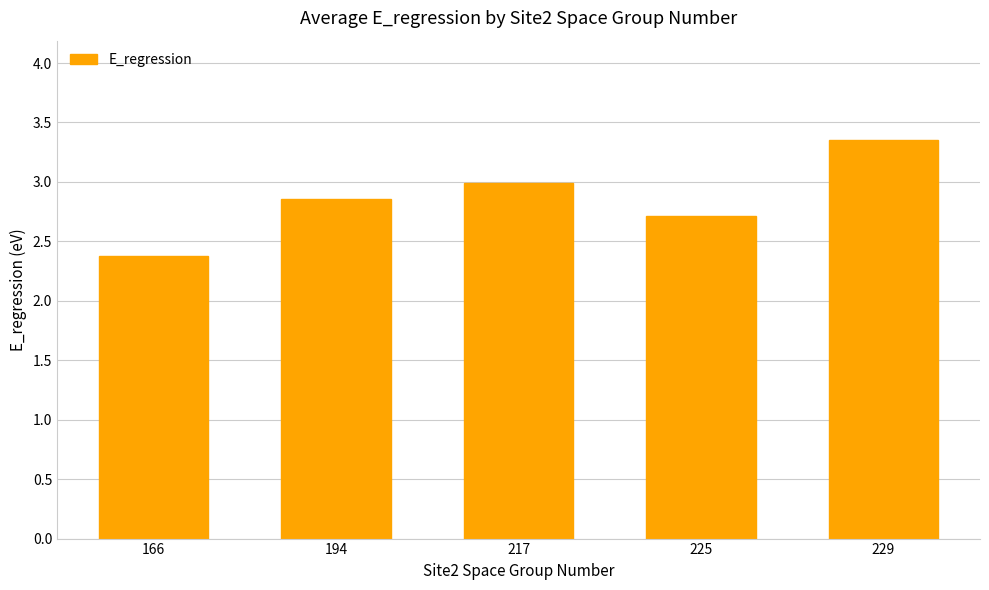

What is the minimum value shown in the chart?

2.4